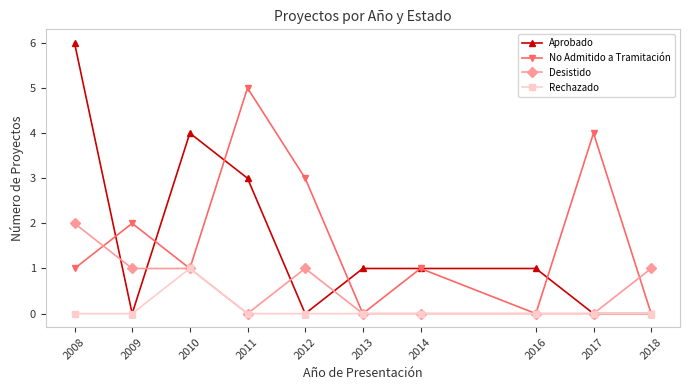

What is the greatest value displayed?

6